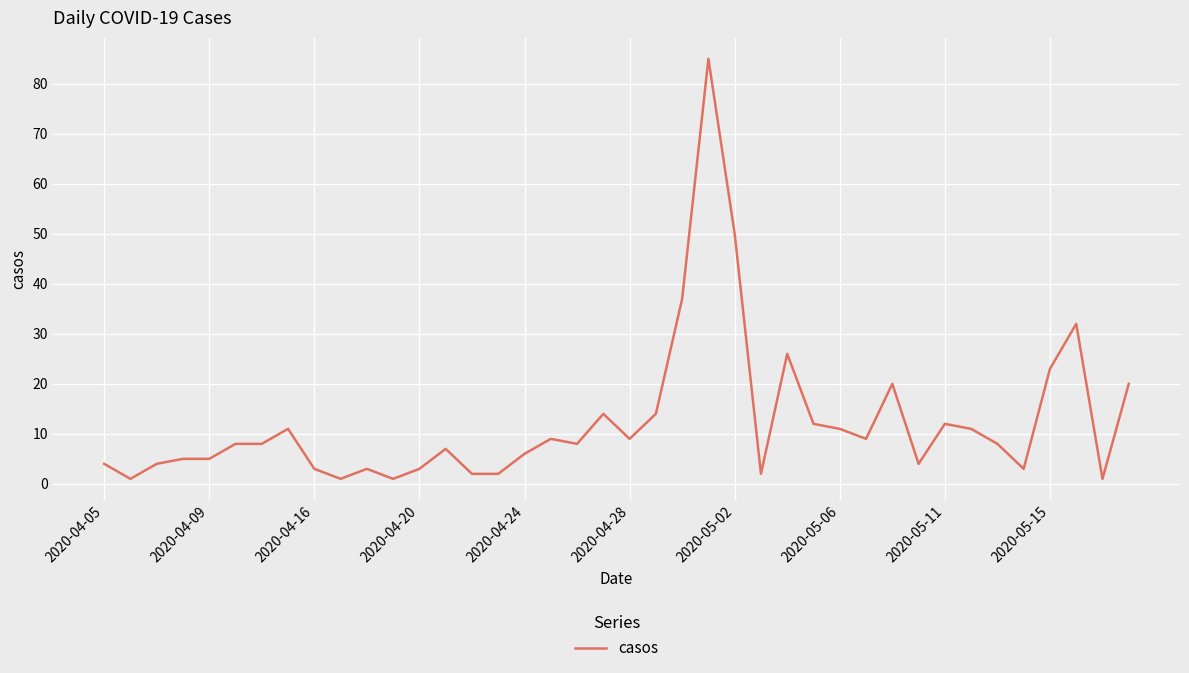

The chart shows a value of 5 at 2020-04-09. True or false?

True